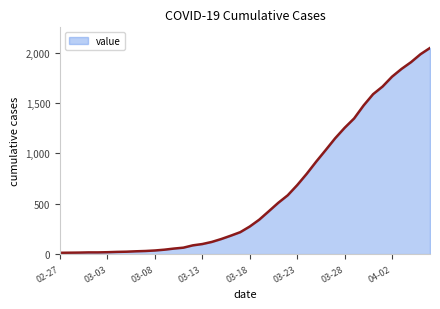

What is the difference between the maximum and minimum values?

2034